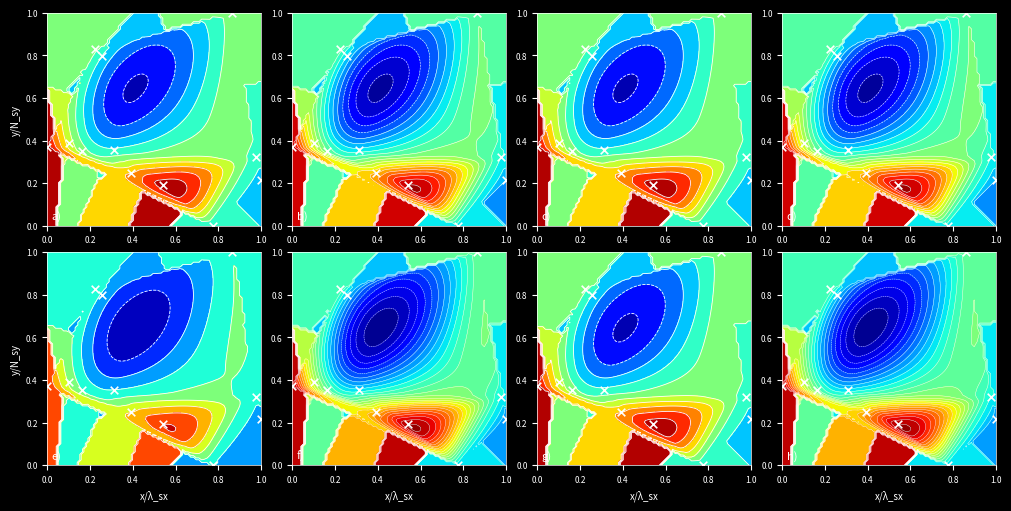

What is the maximum value shown in the chart?

1.0